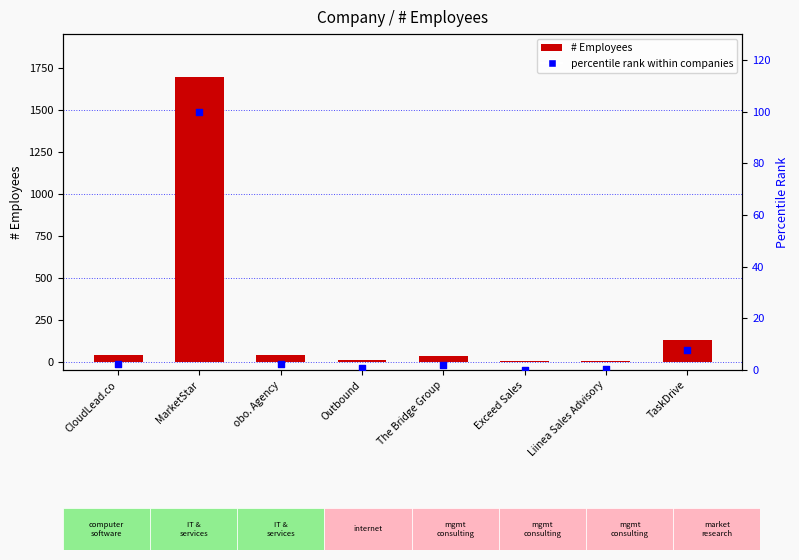

At how many categories does at least one series exceed 680?

1